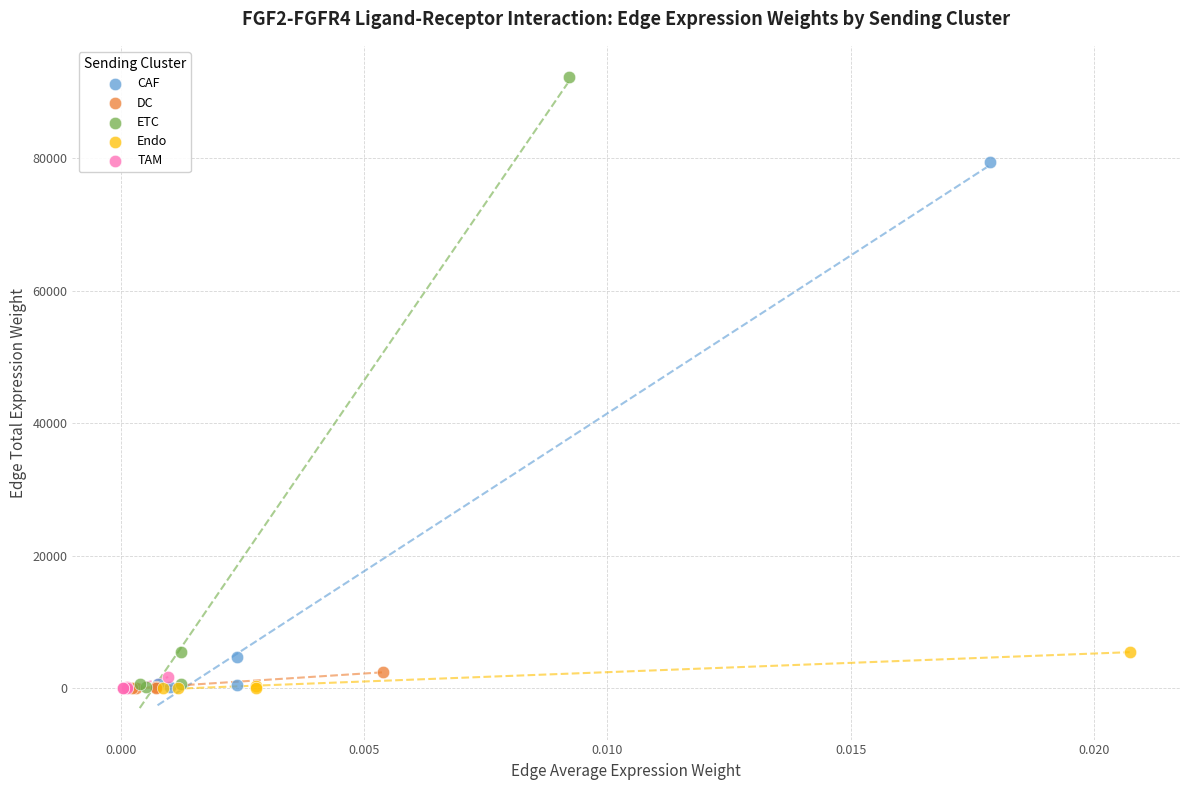

Which series has the widest spread of Y values?

ETC